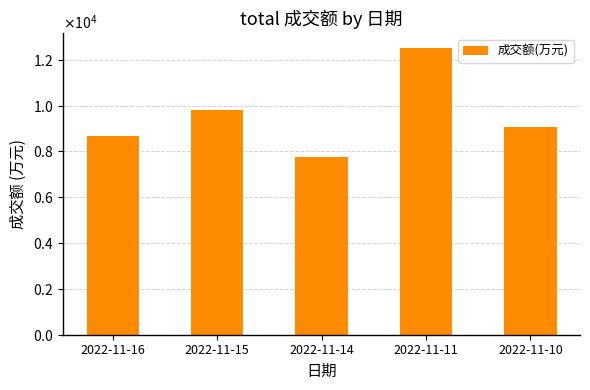

Are the bars horizontal?

No